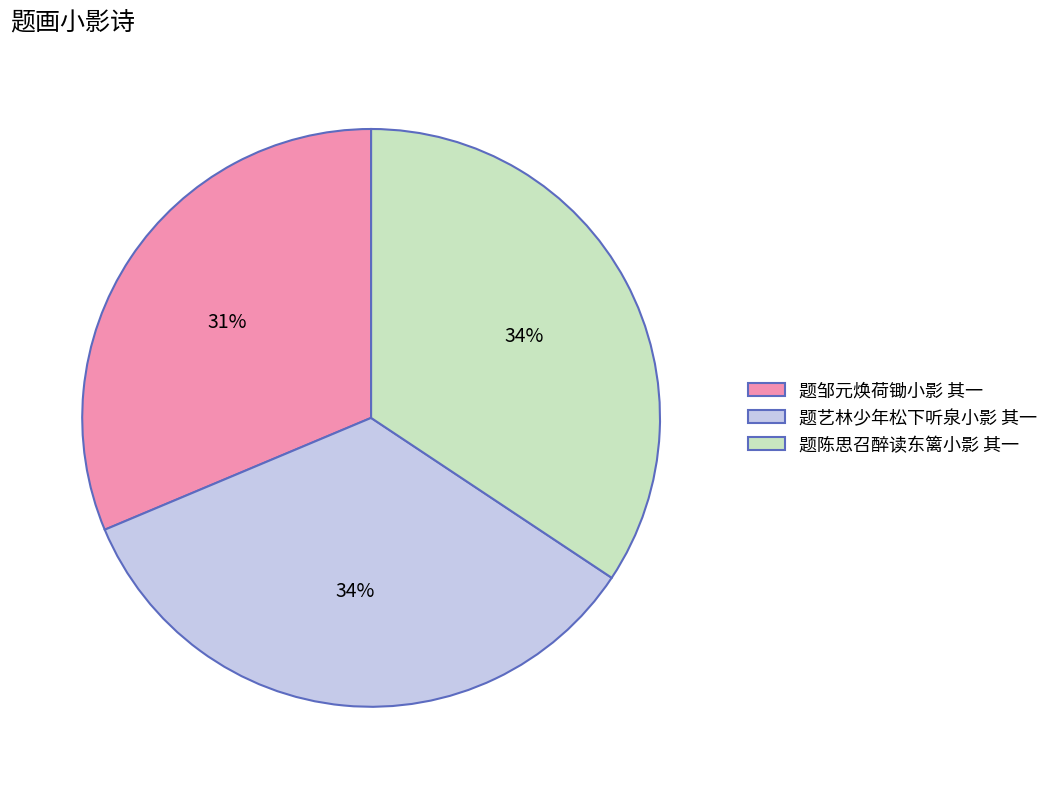

Is 题陈思召醉读东篱小影 其一 the majority of the pie?

No